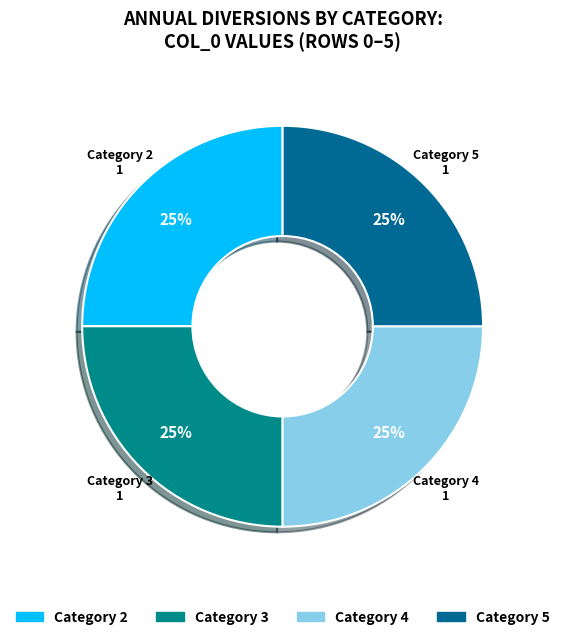

What is the ratio of the value at Category 3 to the value at Category 5?

1.0